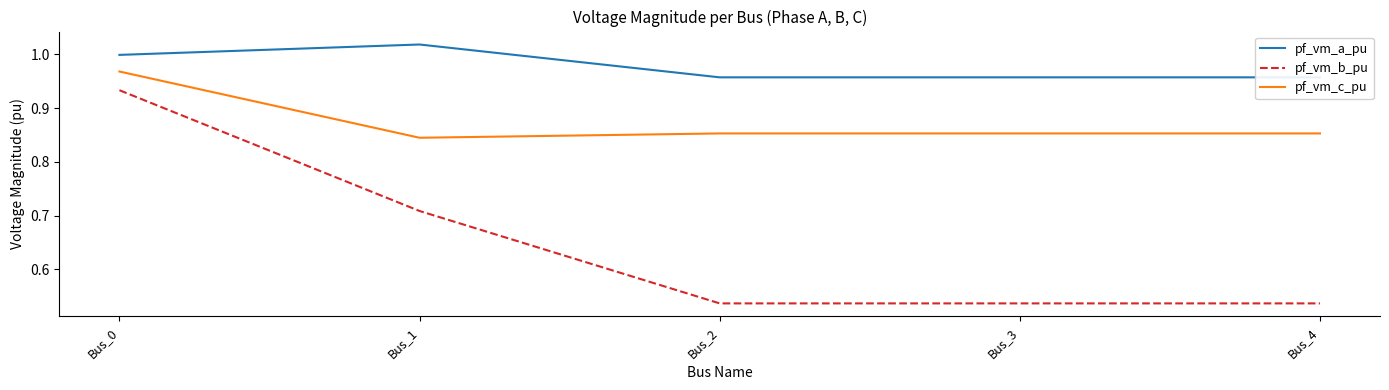

What is the maximum value shown in the chart?

1.0